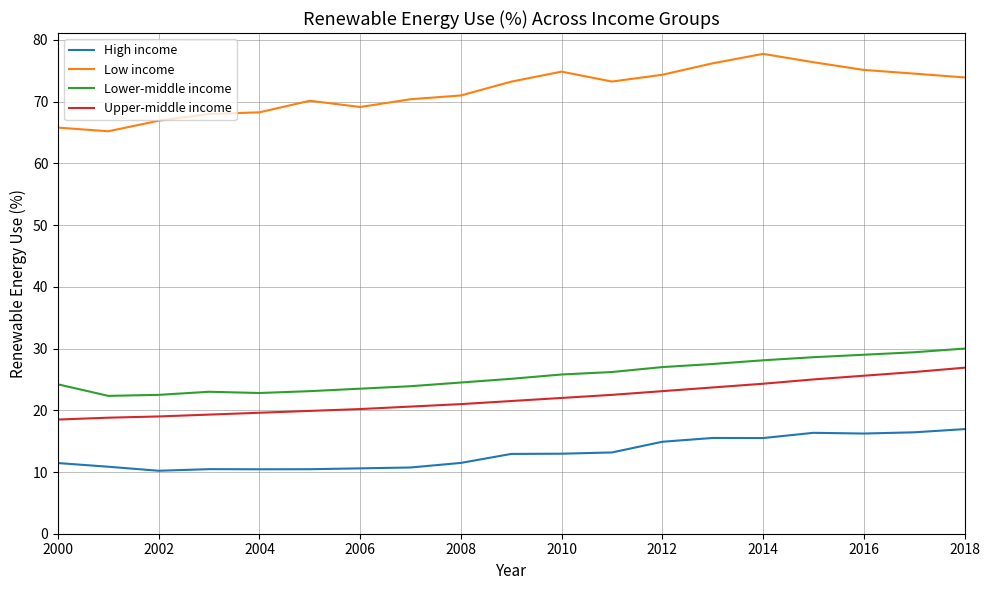

True or false: Lower-middle income and High income intersect in this chart.

False